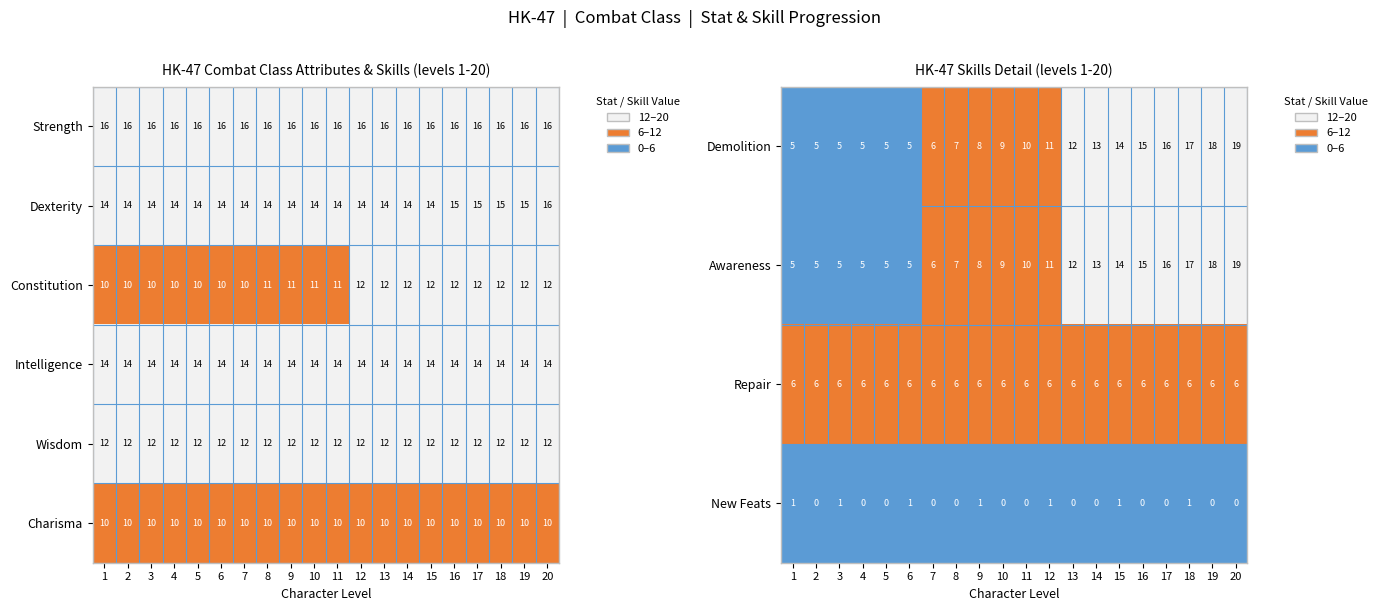

What is the maximum value for Awareness?

19